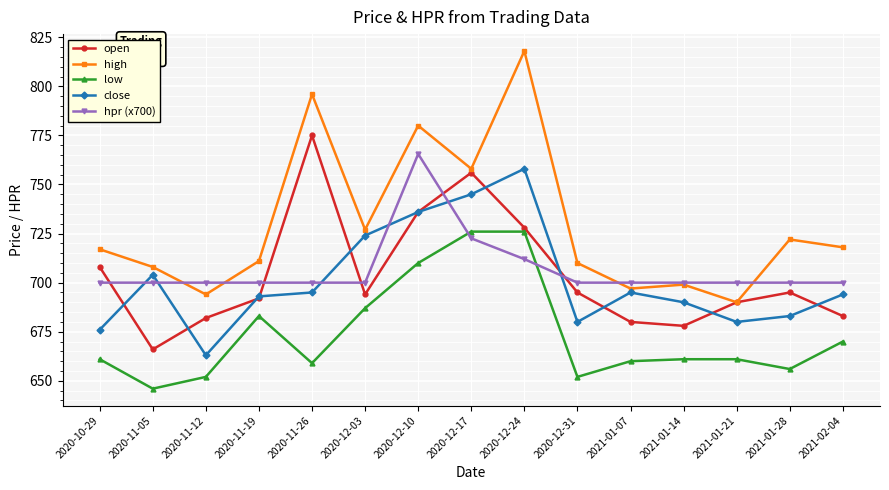

What is the lowest value of the hpr (x700) series?

700.0